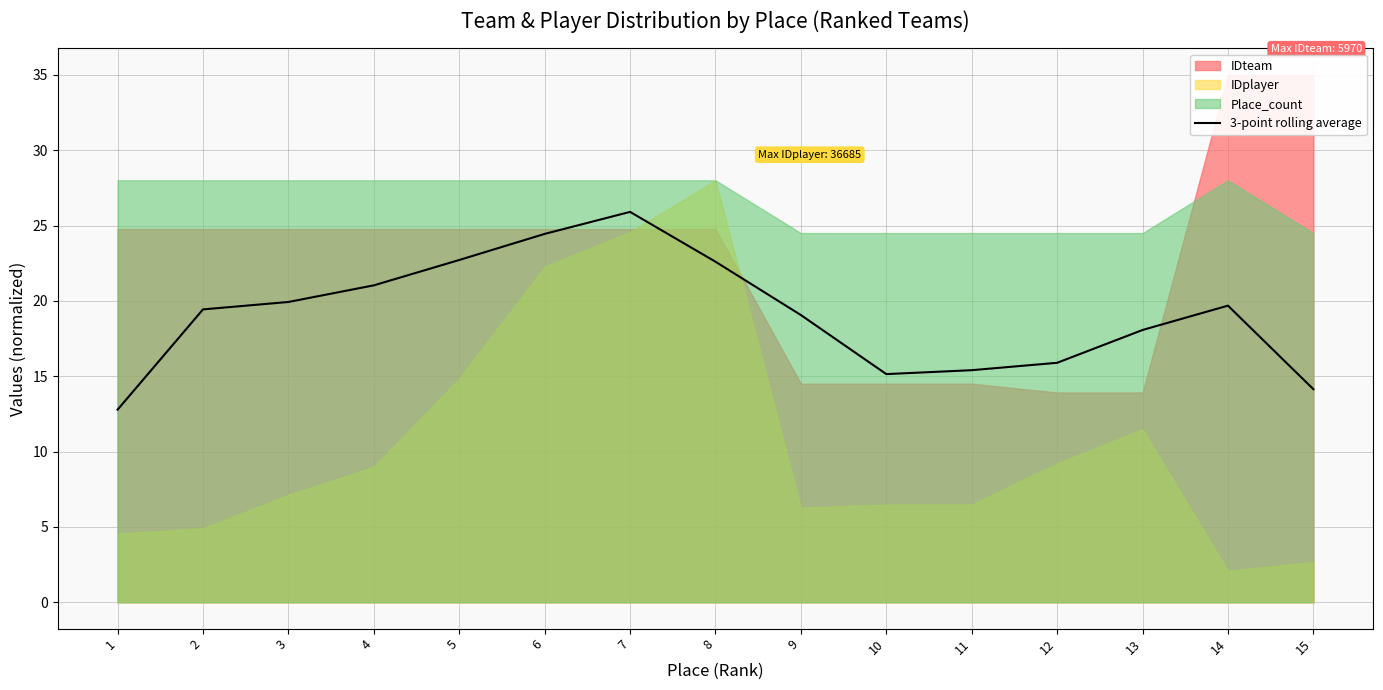

What is the highest value of the 3-point rolling average series?

25.9